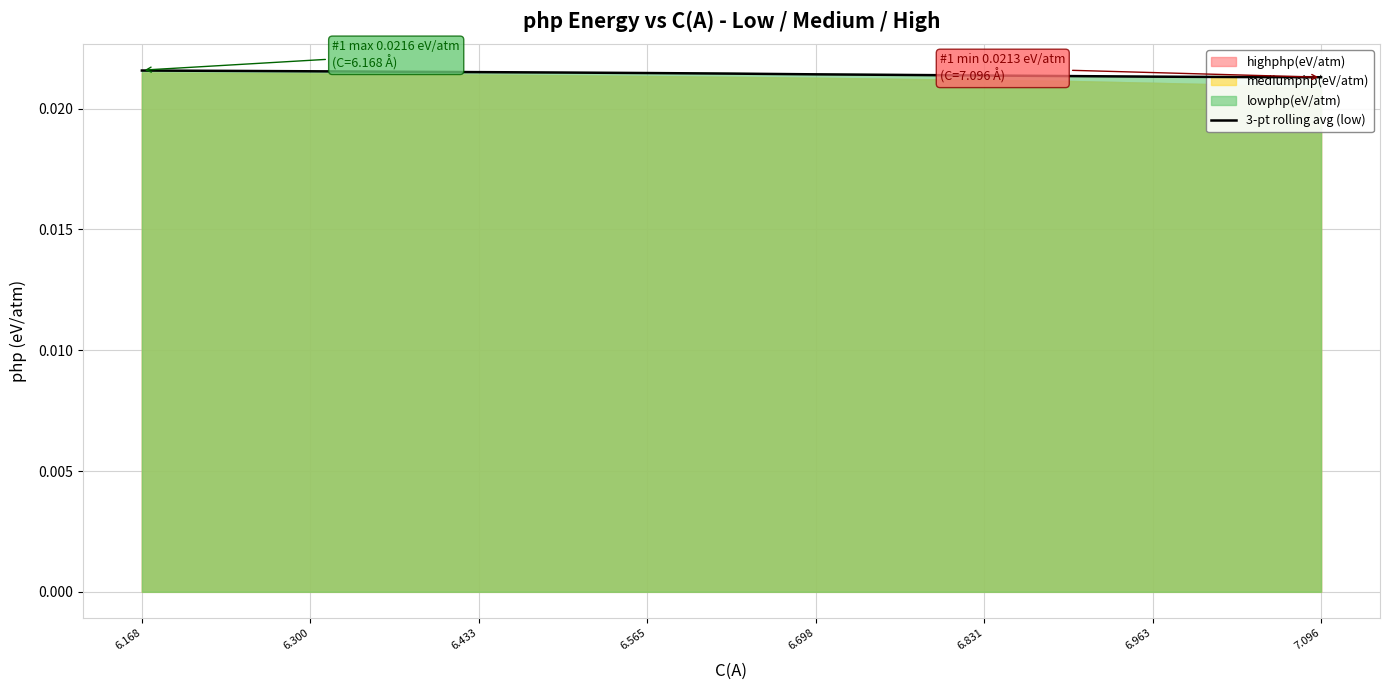

Between 6.433 and 6.168, which is larger?

6.168